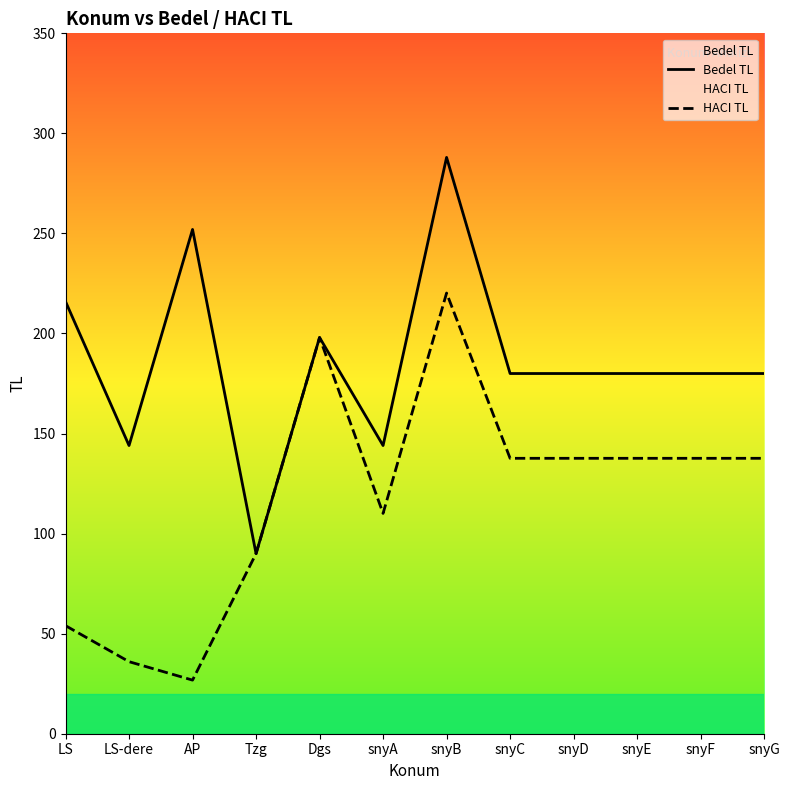

Reading left to right, what are all the values shown in this chart?

Bedel TL: 216.0	144.0	252.0	90.0	198.0	144.0	288.0	180.0	180.0	180.0	180.0	180.0
HACI TL: 54.0	36.0	26.8	90.0	198.0	110.1	220.2	137.6	137.6	137.6	137.6	137.6